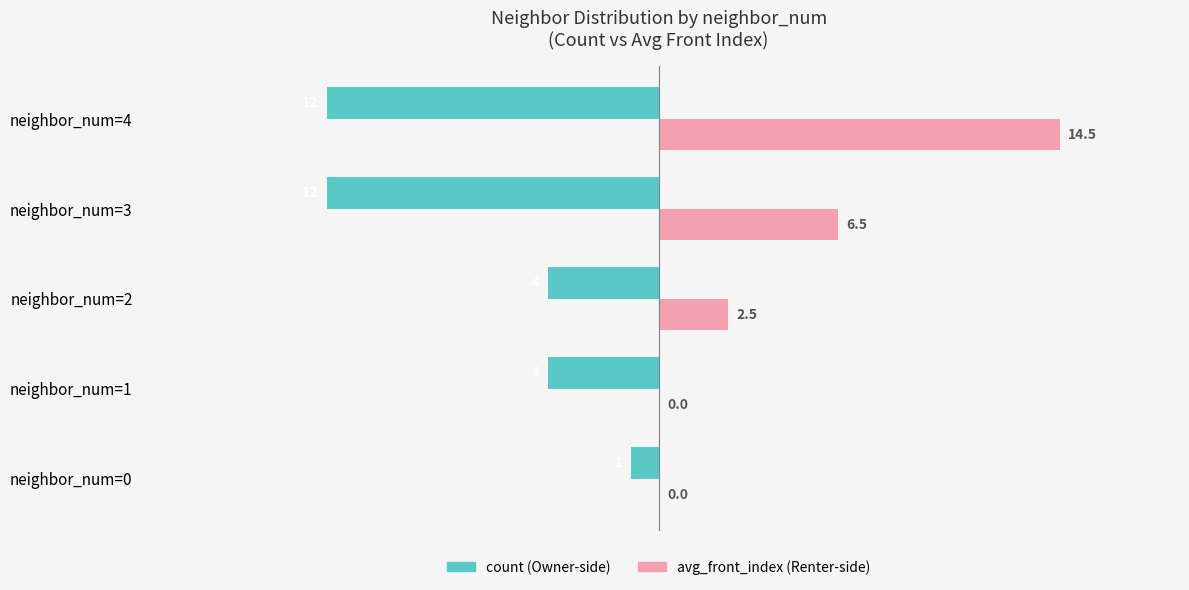

At which category is the sum across all series the highest?

neighbor_num=4